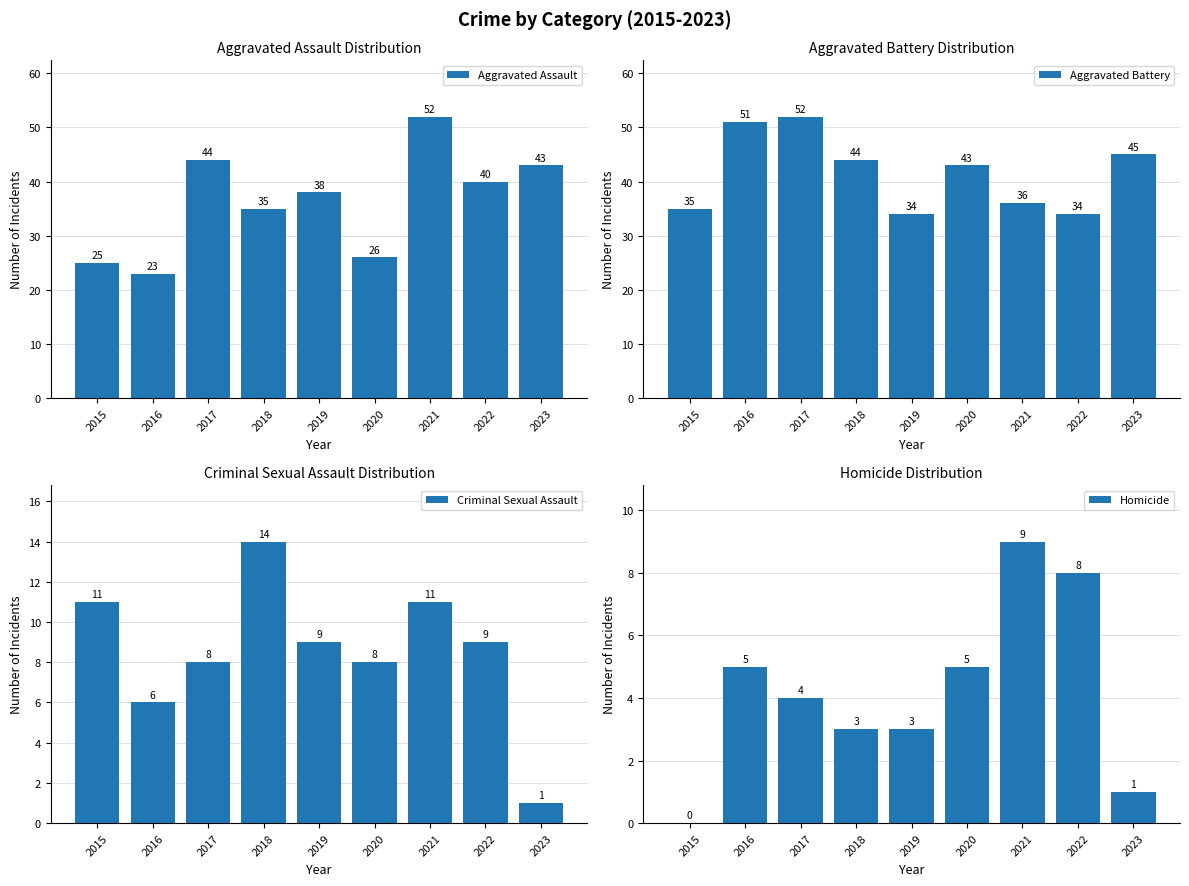

Reading left to right, list all the values displayed in this chart.

Aggravated Assault: 2015=25	2016=23	2017=44	2018=35	2019=38	2020=26	2021=52	2022=40	2023=43
Aggravated Battery: 2015=35	2016=51	2017=52	2018=44	2019=34	2020=43	2021=36	2022=34	2023=45
Criminal Sexual Assault: 2015=11	2016=6	2017=8	2018=14	2019=9	2020=8	2021=11	2022=9	2023=1
Homicide: 2015=0	2016=5	2017=4	2018=3	2019=3	2020=5	2021=9	2022=8	2023=1